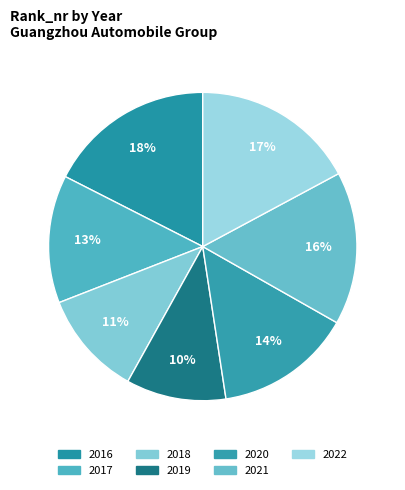

Count the number of slices in the pie.

7